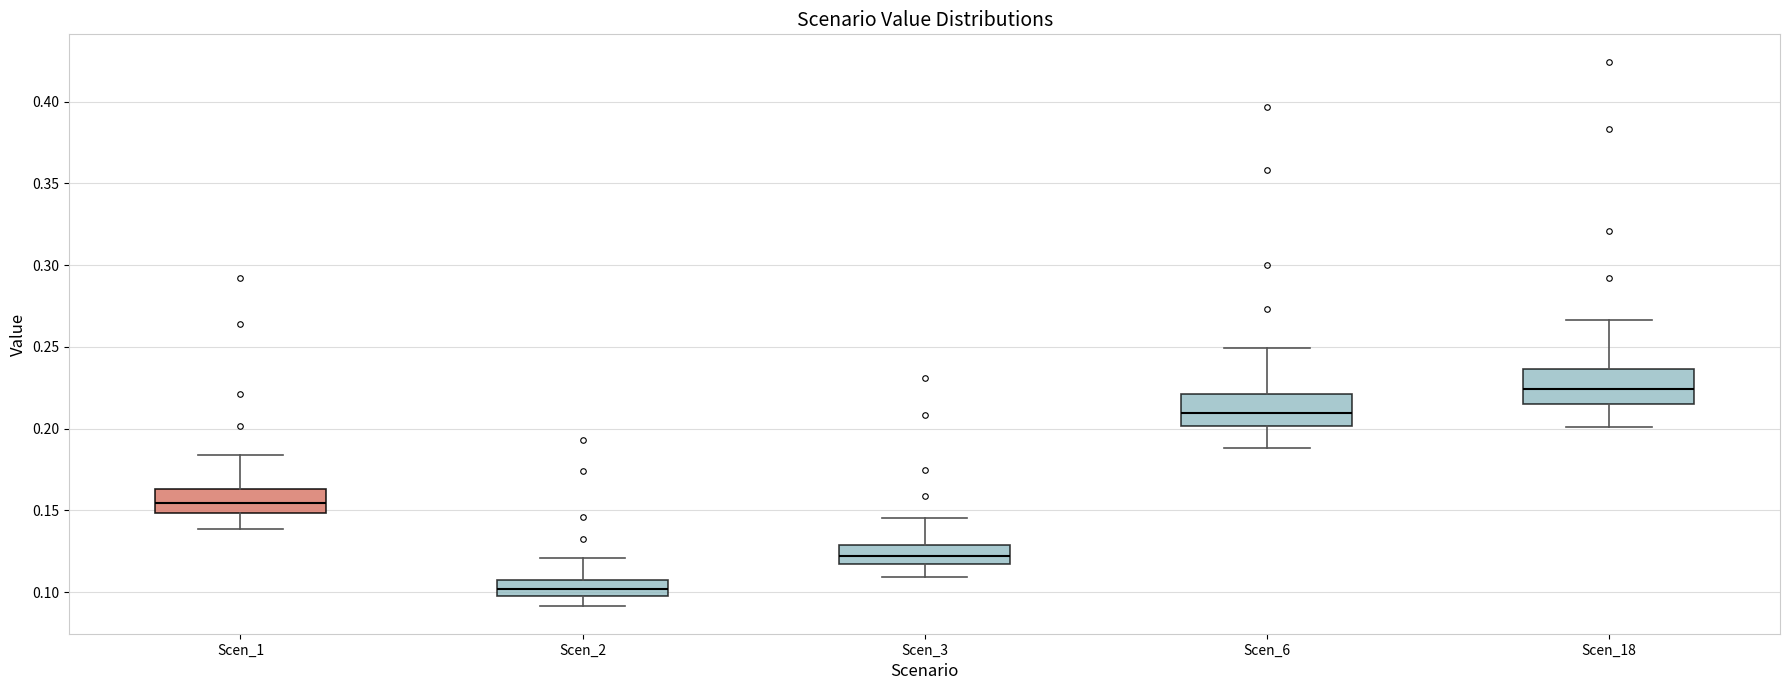

Reading left to right, transcribe this box plot: for each box, give where its median line is, the range the box spans, and where its two whiskers end, as read against the y-axis. The values are not printed on the chart, so give them approximately, as read against the axis.

Scen_1: median 0.155, box 0.150 to 0.165, whiskers 0.140 to 0.185
Scen_2: median 0.100 (inside the box), box 0.100 to 0.105, whiskers 0.090 to 0.120
Scen_3: median 0.120, box 0.115 to 0.130, whiskers 0.110 to 0.145
Scen_6: median 0.210, box 0.200 to 0.220, whiskers 0.190 to 0.250
Scen_18: median 0.225, box 0.215 to 0.235, whiskers 0.200 to 0.265